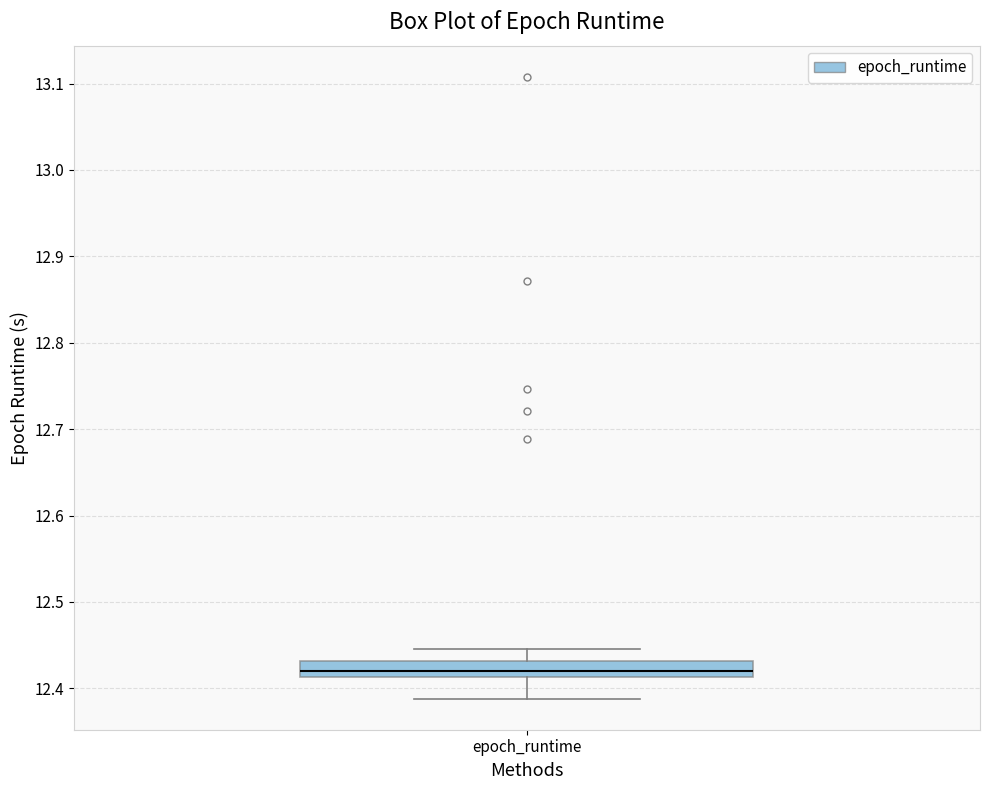

Read this box plot against the y-axis: the position of the median line, the range covered by the box, and the ends of both whiskers. The values are not printed on the chart, so give them approximately, as read against the axis.

median 12.42, box 12.41 to 12.43, whiskers 12.39 to 12.44